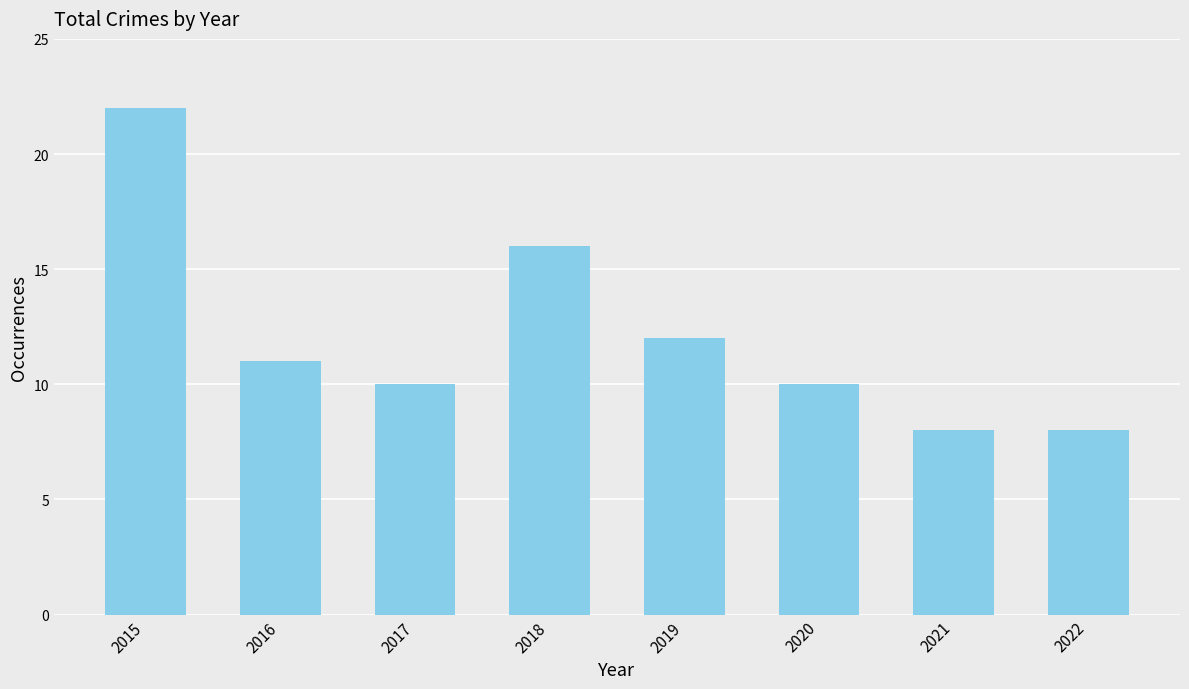

What is the sum of all values?

97